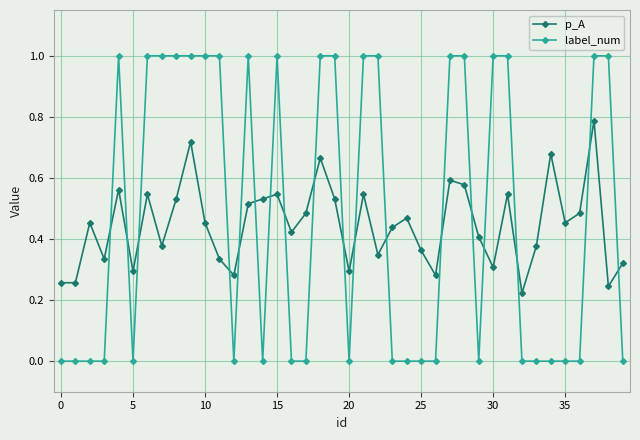

Which series ends up on top after the final intersection of label_num and p_A?

p_A